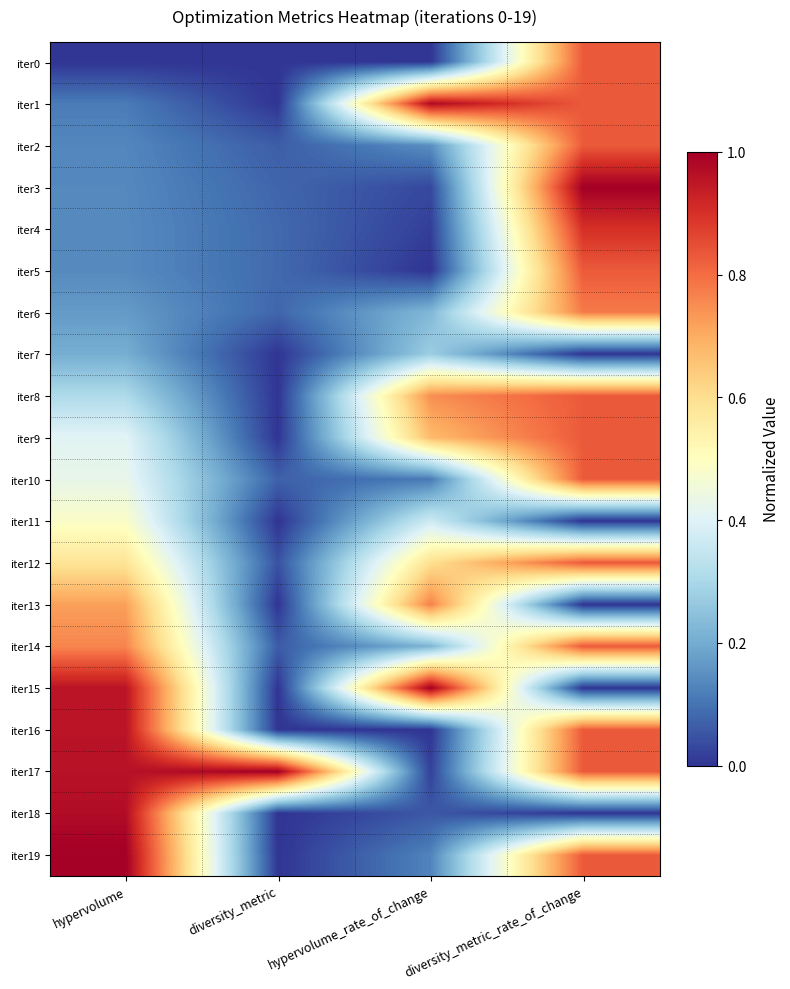

Reading right to left, extract all data points from this chart.

iter0: diversity_metric_rate_of_change=0.8	hypervolume_rate_of_change=0.0	diversity_metric=0.0	hypervolume=0.0
iter1: diversity_metric_rate_of_change=0.8	hypervolume_rate_of_change=1.0	diversity_metric=0.0	hypervolume=0.1
iter2: diversity_metric_rate_of_change=0.8	hypervolume_rate_of_change=0.1	diversity_metric=0.1	hypervolume=0.1
iter3: diversity_metric_rate_of_change=1.0	hypervolume_rate_of_change=0.0	diversity_metric=0.1	hypervolume=0.1
iter4: diversity_metric_rate_of_change=0.9	hypervolume_rate_of_change=0.0	diversity_metric=0.1	hypervolume=0.1
iter5: diversity_metric_rate_of_change=0.8	hypervolume_rate_of_change=0.0	diversity_metric=0.1	hypervolume=0.1
iter6: diversity_metric_rate_of_change=0.8	hypervolume_rate_of_change=0.2	diversity_metric=0.1	hypervolume=0.2
iter7: diversity_metric_rate_of_change=0.0	hypervolume_rate_of_change=0.3	diversity_metric=0.0	hypervolume=0.2
iter8: diversity_metric_rate_of_change=0.8	hypervolume_rate_of_change=0.7	diversity_metric=0.0	hypervolume=0.3
iter9: diversity_metric_rate_of_change=0.8	hypervolume_rate_of_change=0.7	diversity_metric=0.0	hypervolume=0.4
iter10: diversity_metric_rate_of_change=0.8	hypervolume_rate_of_change=0.1	diversity_metric=0.1	hypervolume=0.4
iter11: diversity_metric_rate_of_change=0.0	hypervolume_rate_of_change=0.4	diversity_metric=0.0	hypervolume=0.5
iter12: diversity_metric_rate_of_change=0.8	hypervolume_rate_of_change=0.6	diversity_metric=0.0	hypervolume=0.6
iter13: diversity_metric_rate_of_change=0.0	hypervolume_rate_of_change=0.8	diversity_metric=0.0	hypervolume=0.7
iter14: diversity_metric_rate_of_change=0.8	hypervolume_rate_of_change=0.2	diversity_metric=0.1	hypervolume=0.8
iter15: diversity_metric_rate_of_change=0.0	hypervolume_rate_of_change=1.0	diversity_metric=0.0	hypervolume=1.0
iter16: diversity_metric_rate_of_change=0.8	hypervolume_rate_of_change=0.0	diversity_metric=0.0	hypervolume=1.0
iter17: diversity_metric_rate_of_change=0.8	hypervolume_rate_of_change=0.0	diversity_metric=1.0	hypervolume=1.0
iter18: diversity_metric_rate_of_change=0.0	hypervolume_rate_of_change=0.1	diversity_metric=0.0	hypervolume=1.0
iter19: diversity_metric_rate_of_change=0.8	hypervolume_rate_of_change=0.1	diversity_metric=0.0	hypervolume=1.0